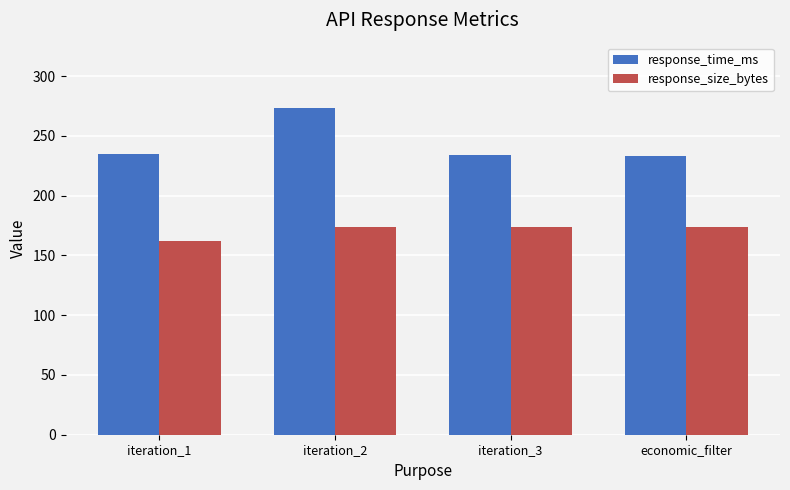

What is the label of the 3rd bar from the left?

iteration_3